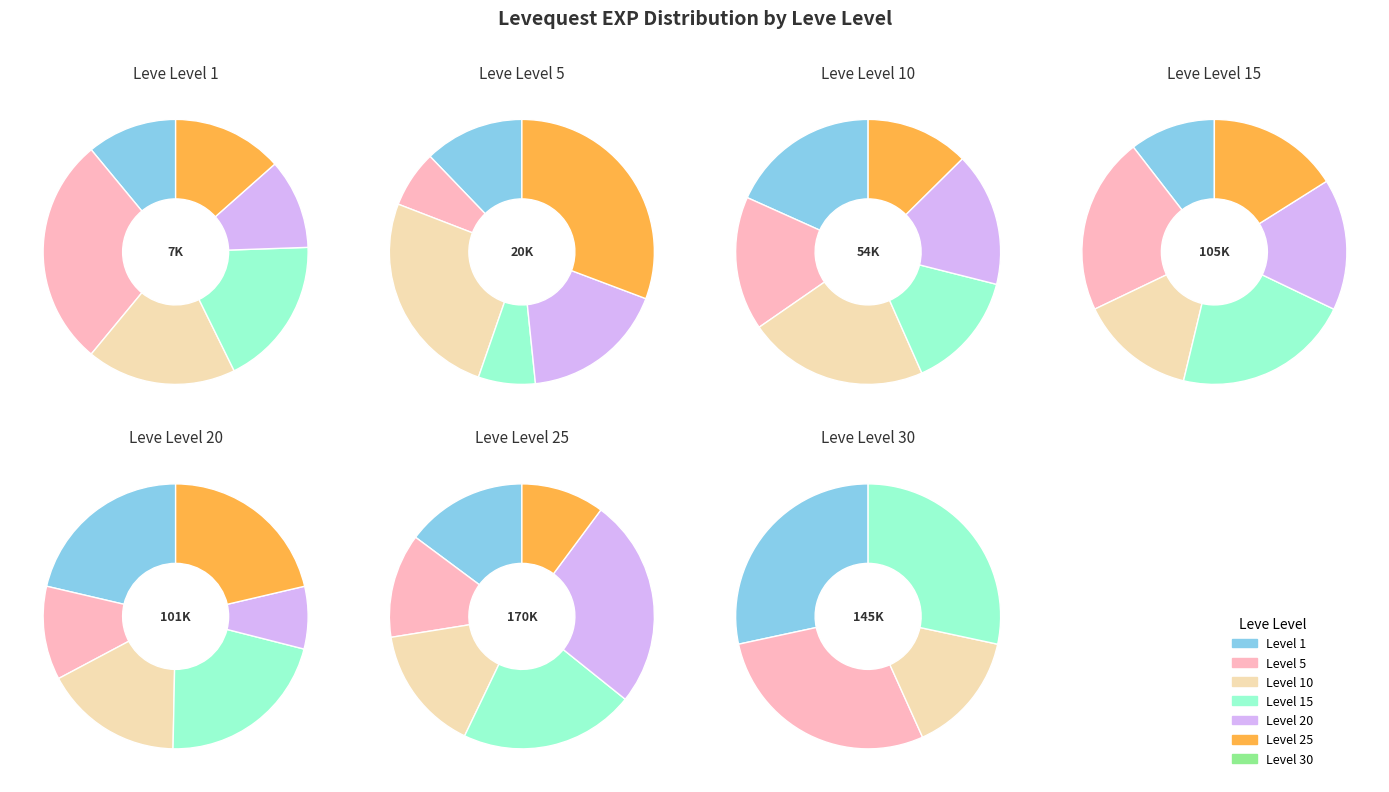

The 10 slice represents 1% of the pie. True or false?

False